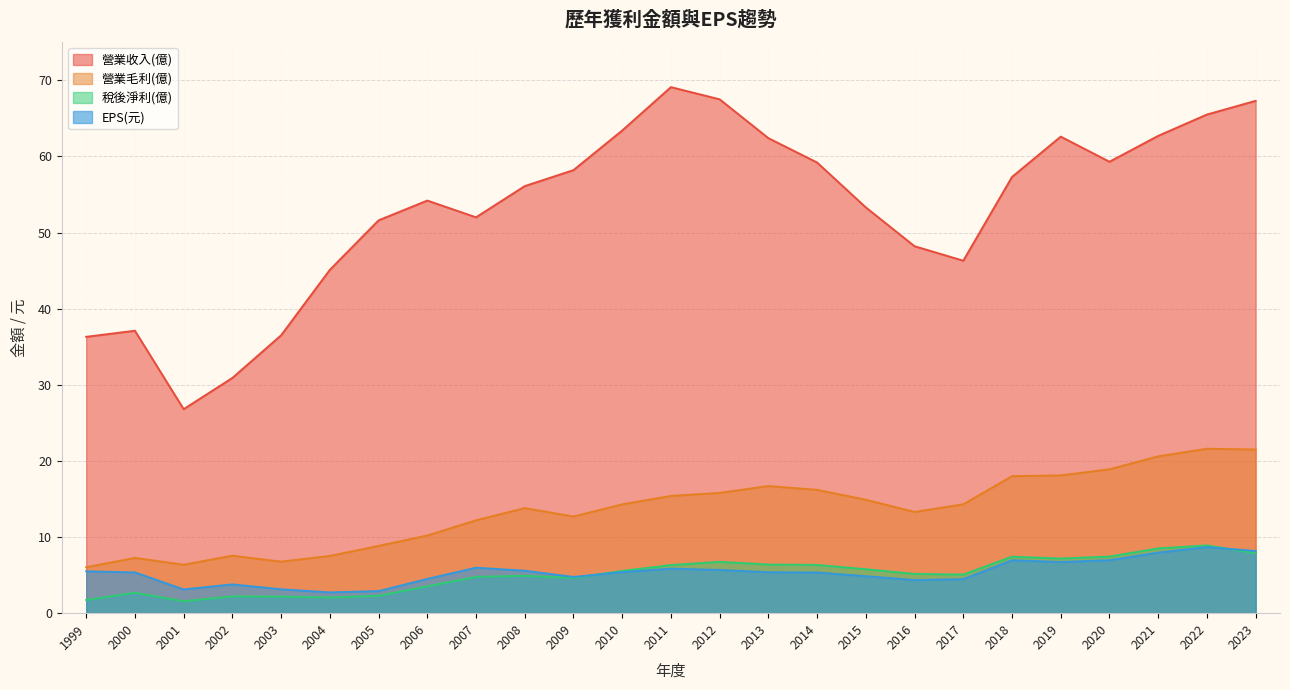

The EPS(元) series shows 5.4 at 2013. True or false?

True